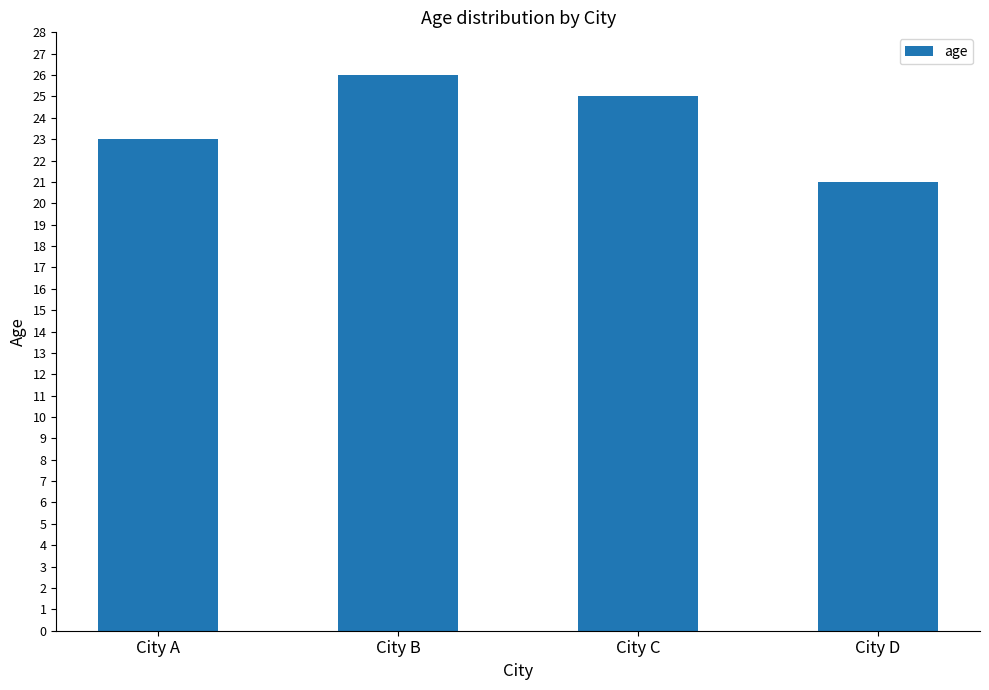

Which has a higher value, City D or City A?

City A